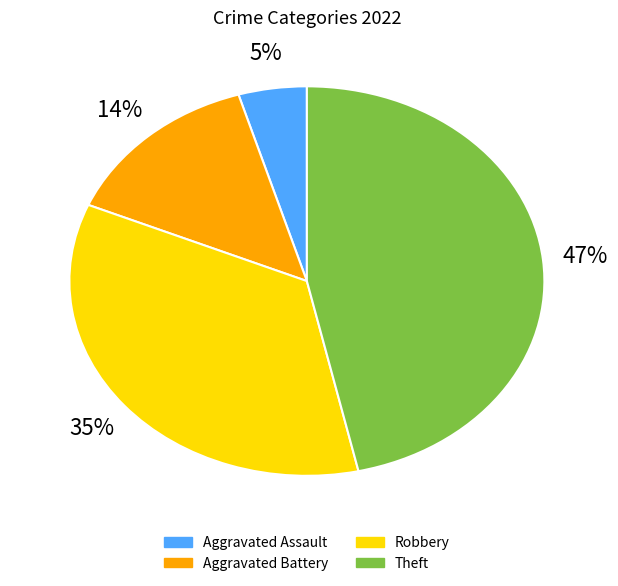

The Theft slice represents 47% of the pie. True or false?

True